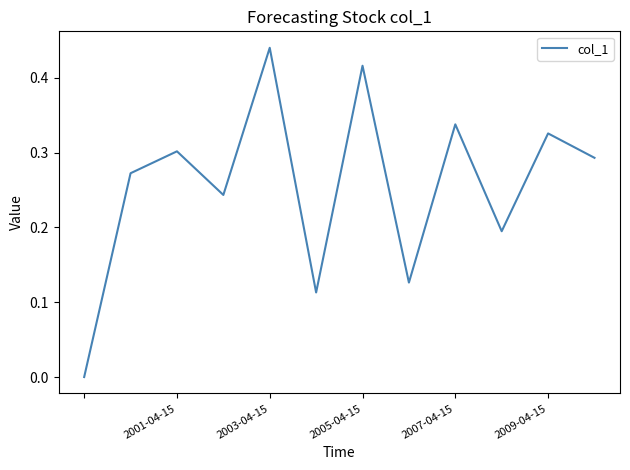

Does the chart have visible grid lines?

No